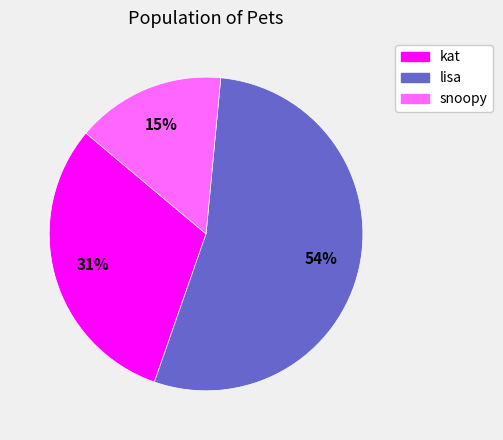

Does any single category account for the majority?

Yes